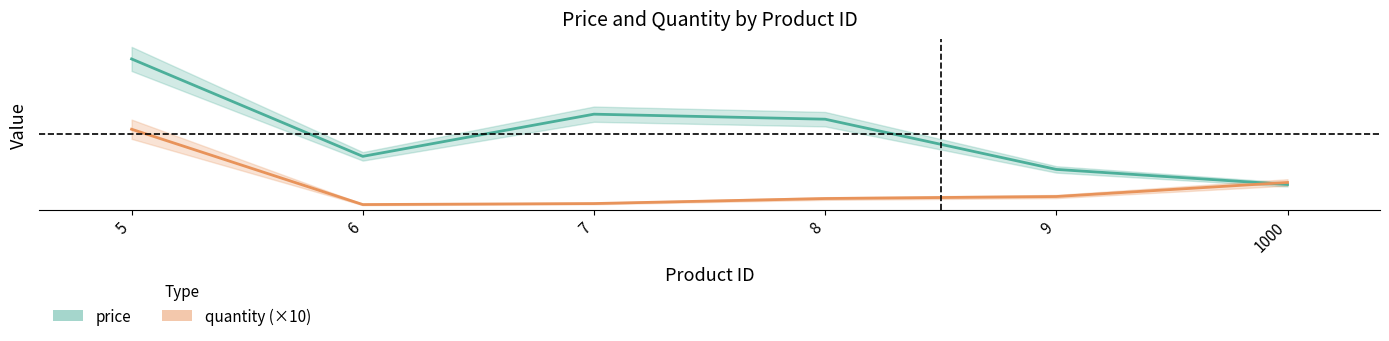

How many times do quantity (×10) and price cross each other?

1